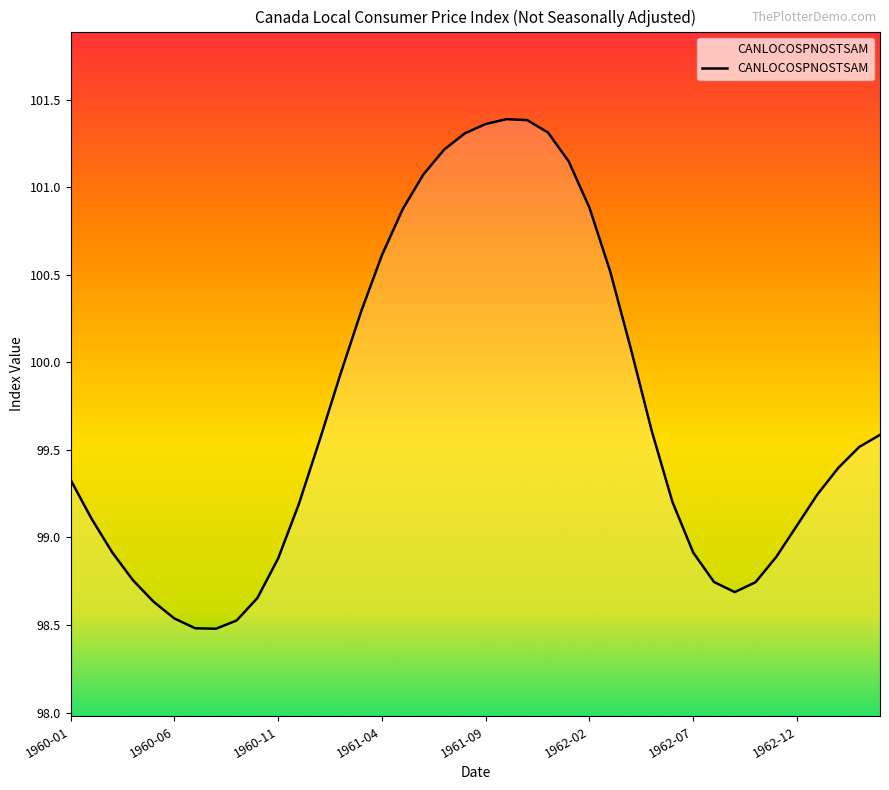

What is the minimum value shown in the chart?

98.5